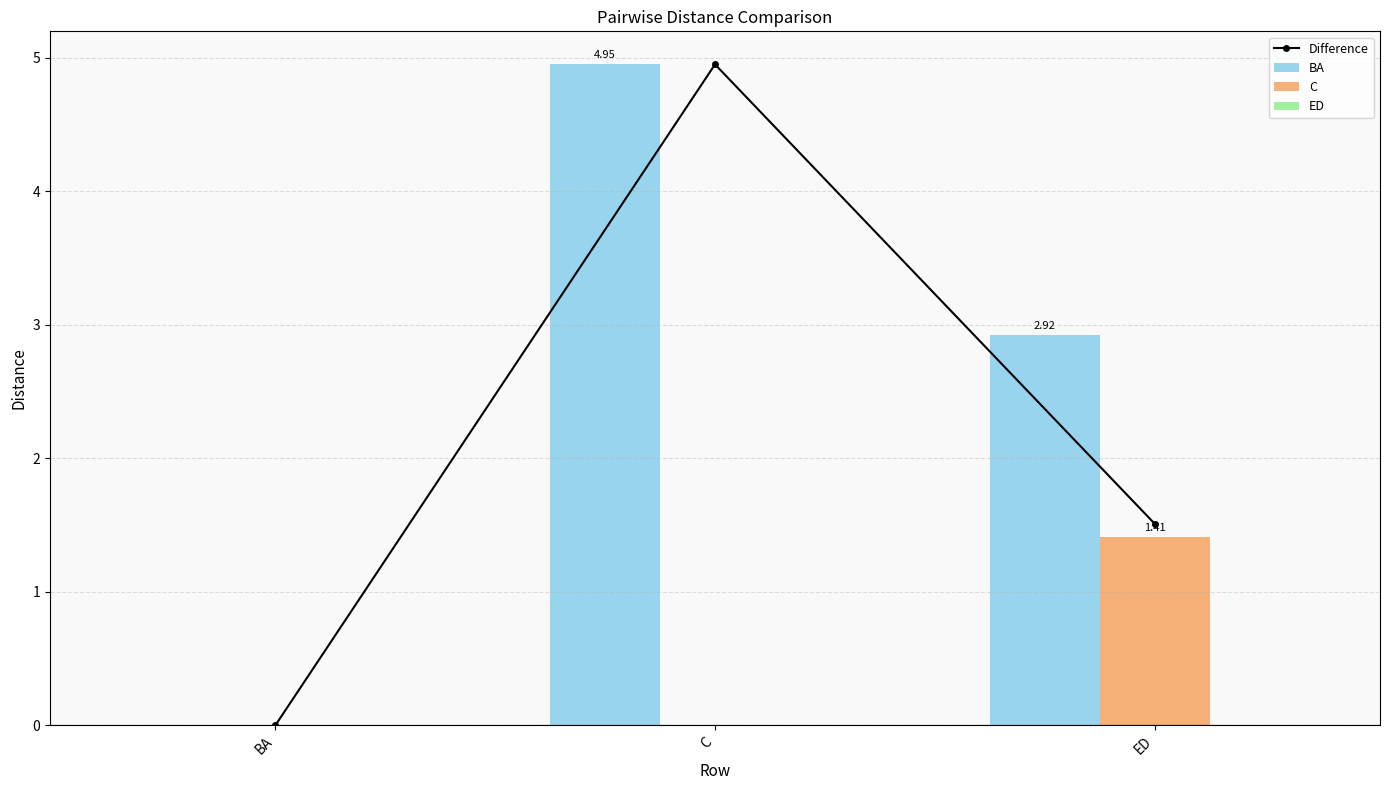

At BA, list the series in order from smallest to largest.

Difference, BA, C, ED